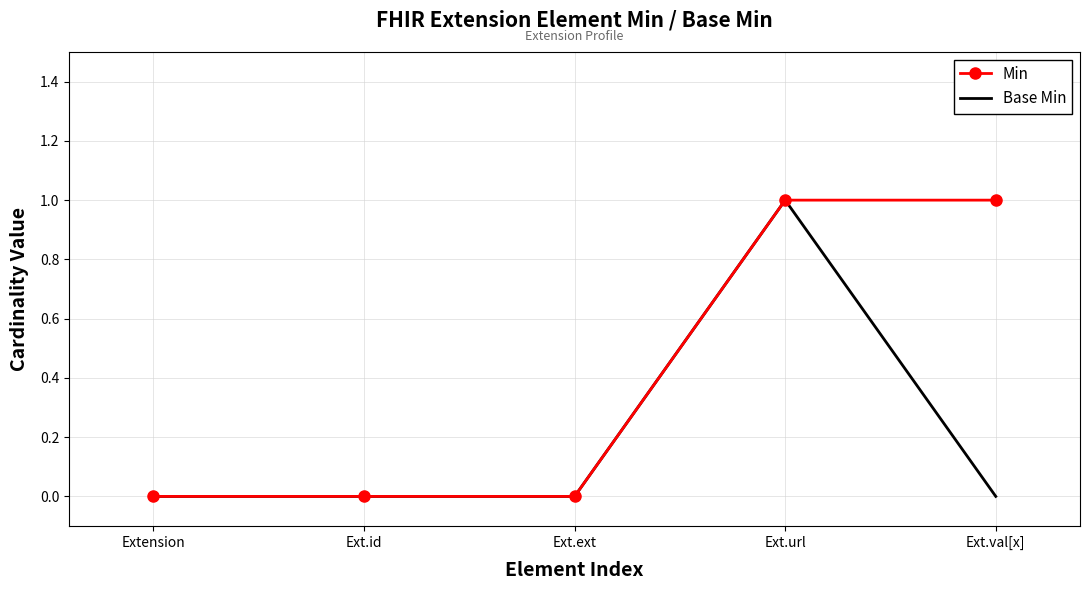

The Min series shows 0 at Extension. True or false?

True